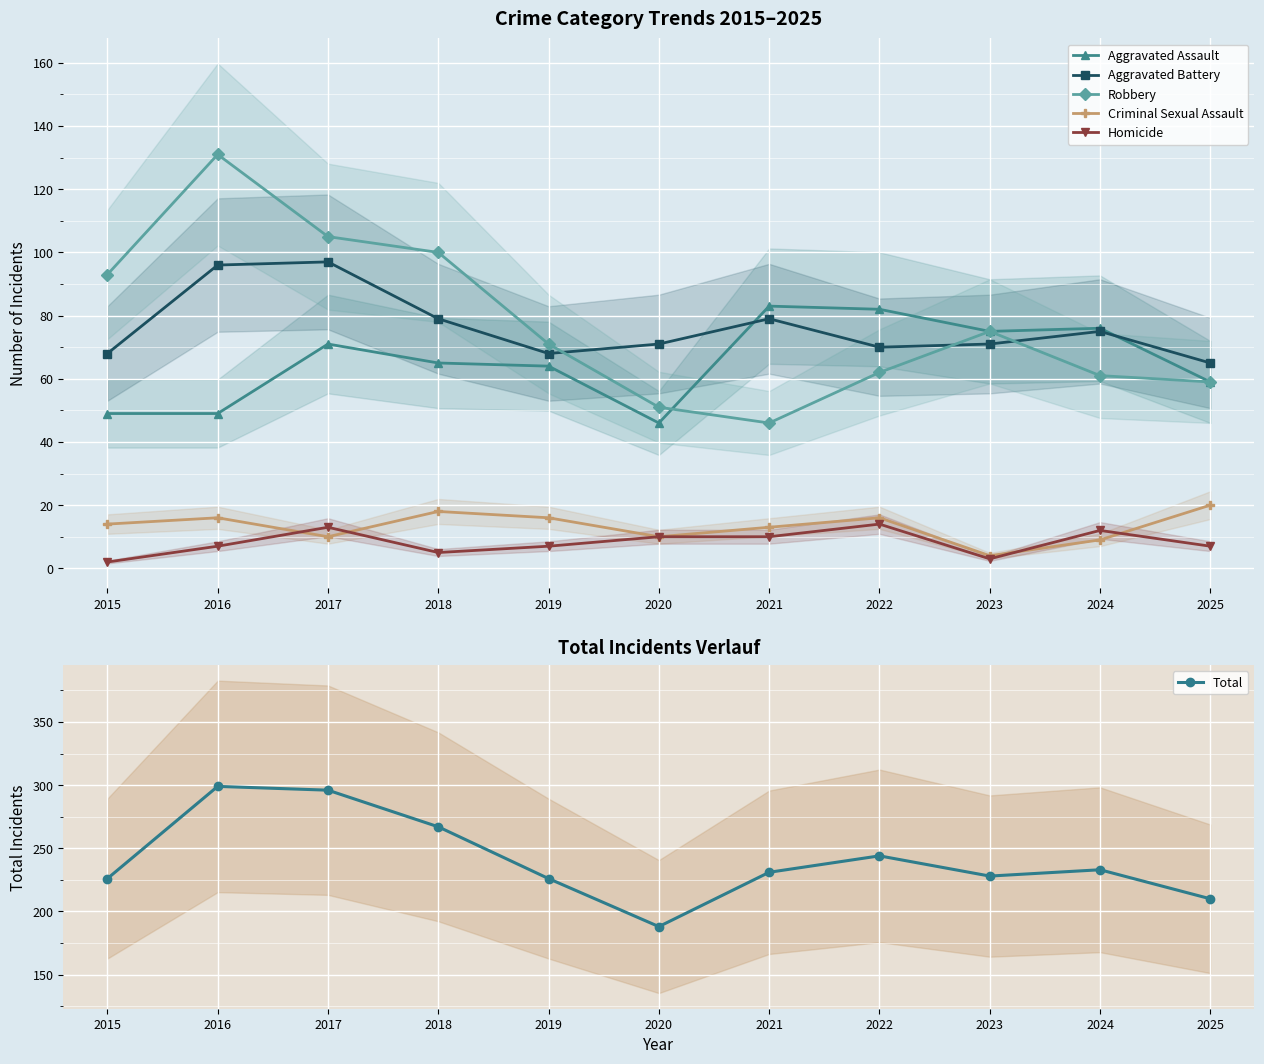

Which series ends up on top after the final intersection of Robbery and Aggravated Battery?

Aggravated Battery